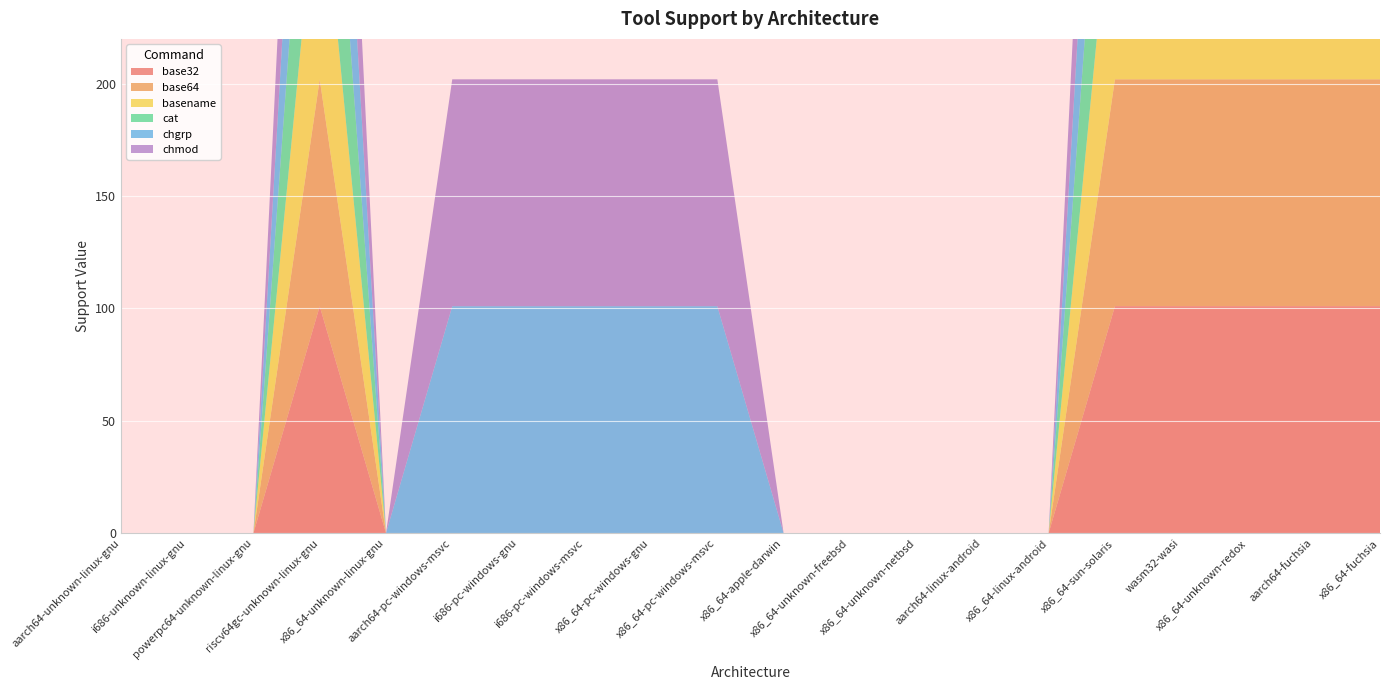

Reading left to right, list all the values displayed in this chart.

base32: 0	0	0	101	0	0	0	0	0	0	0	0	0	0	0	101	101	101	101	101
base64: 0	0	0	101	0	0	0	0	0	0	0	0	0	0	0	101	101	101	101	101
basename: 0	0	0	101	0	0	0	0	0	0	0	0	0	0	0	101	101	101	101	101
cat: 0	0	0	101	0	0	0	0	0	0	0	0	0	0	0	101	101	101	101	101
chgrp: 0	0	0	101	0	101	101	101	101	101	0	0	0	0	0	101	101	101	101	101
chmod: 0	0	0	101	0	101	101	101	101	101	0	0	0	0	0	101	101	101	101	101